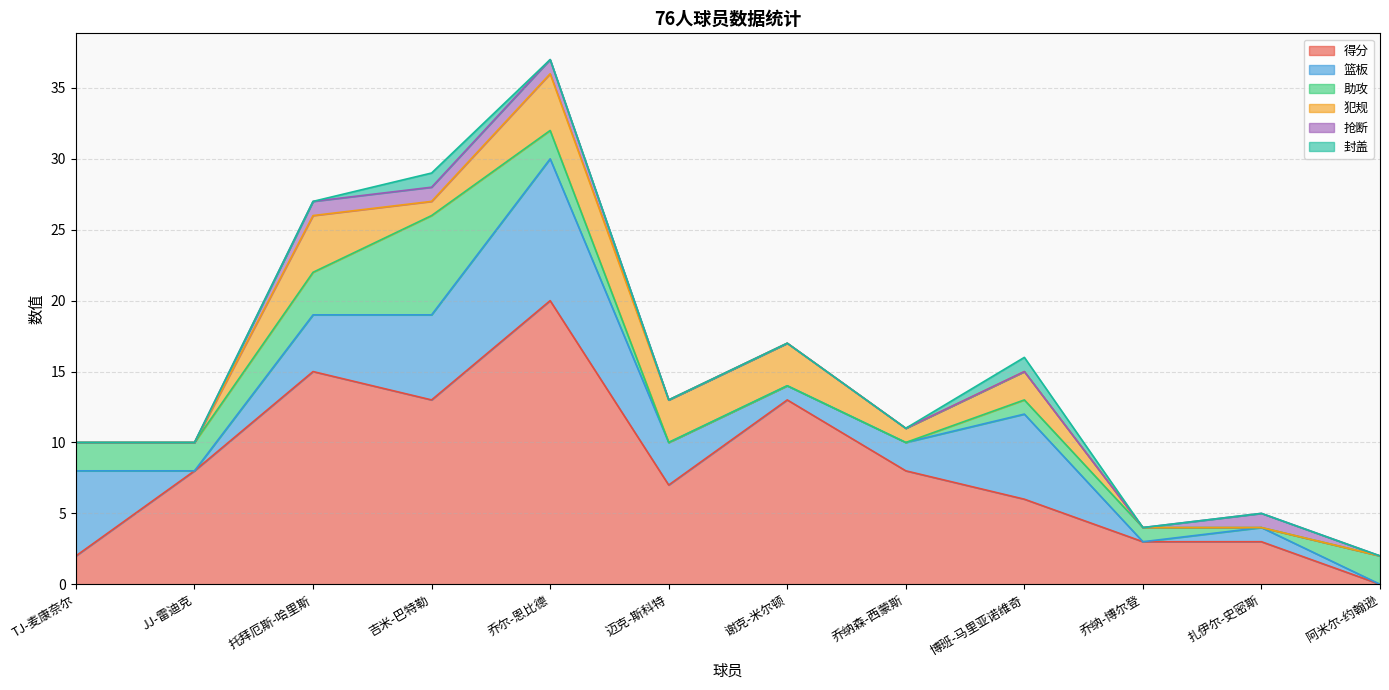

List the series in order of their peak value, lowest first.

抢断, 封盖, 犯规, 助攻, 篮板, 得分